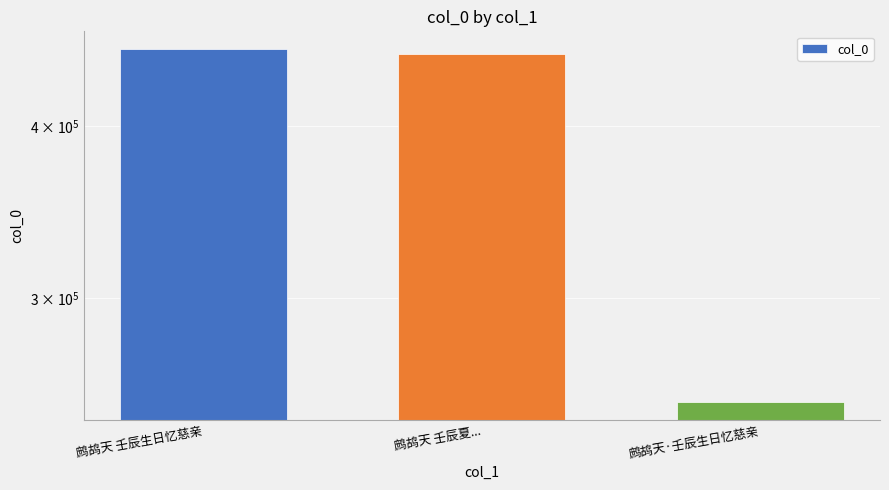

Reading left to right, transcribe all the data shown in this chart.

455318	451844	252157